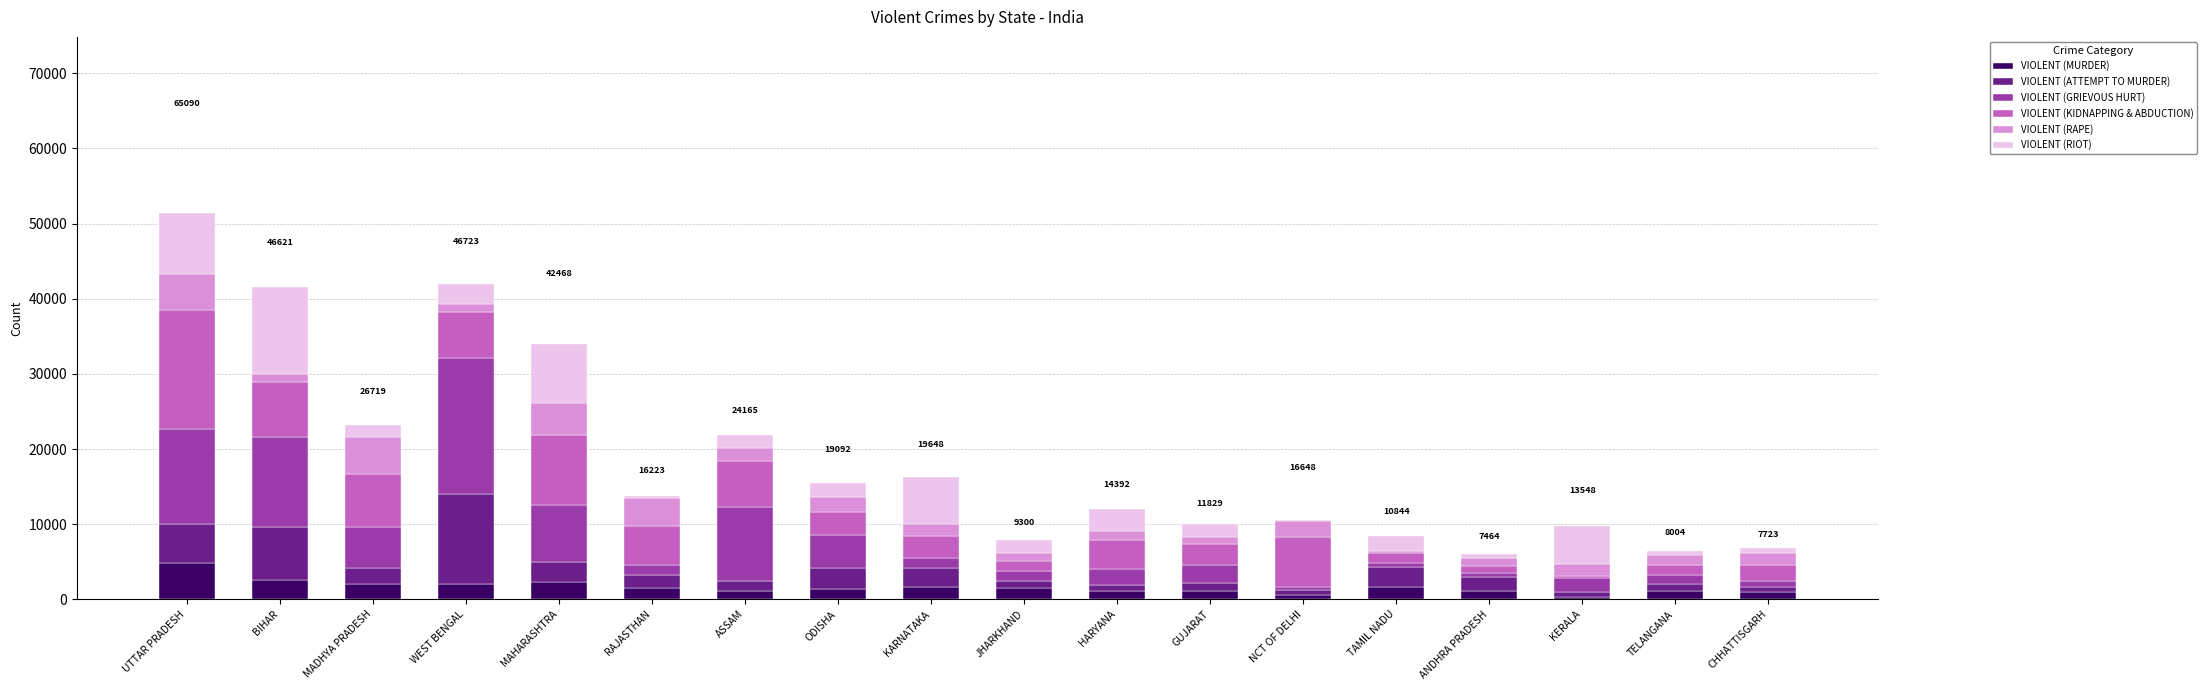

Does the chart contain stacked bars?

Yes